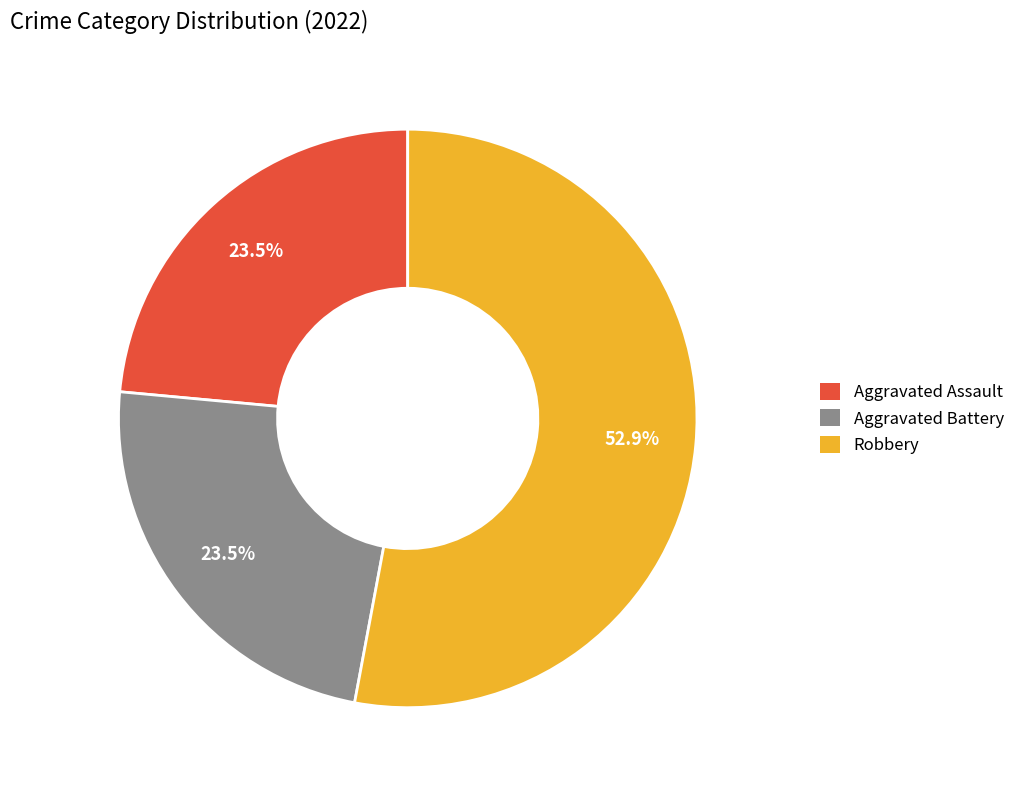

To the nearest percent, what percentage of the pie is Robbery?

53%